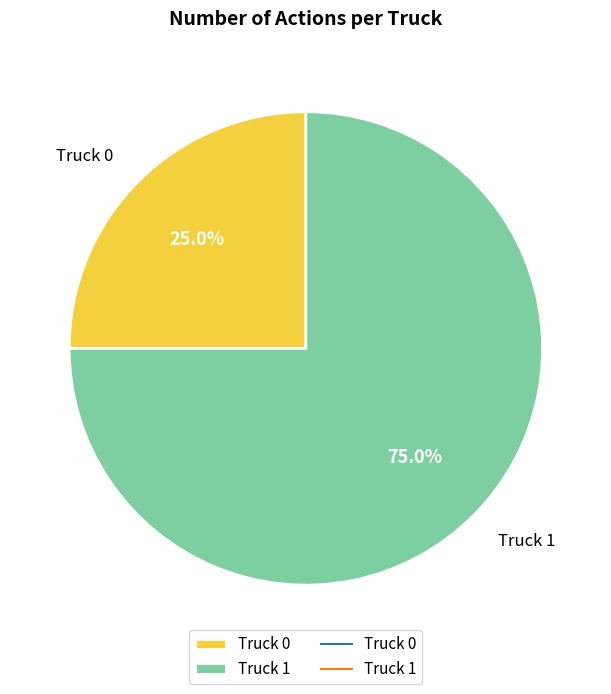

What percentage do Truck 1 and Truck 0 together represent?

100.0%